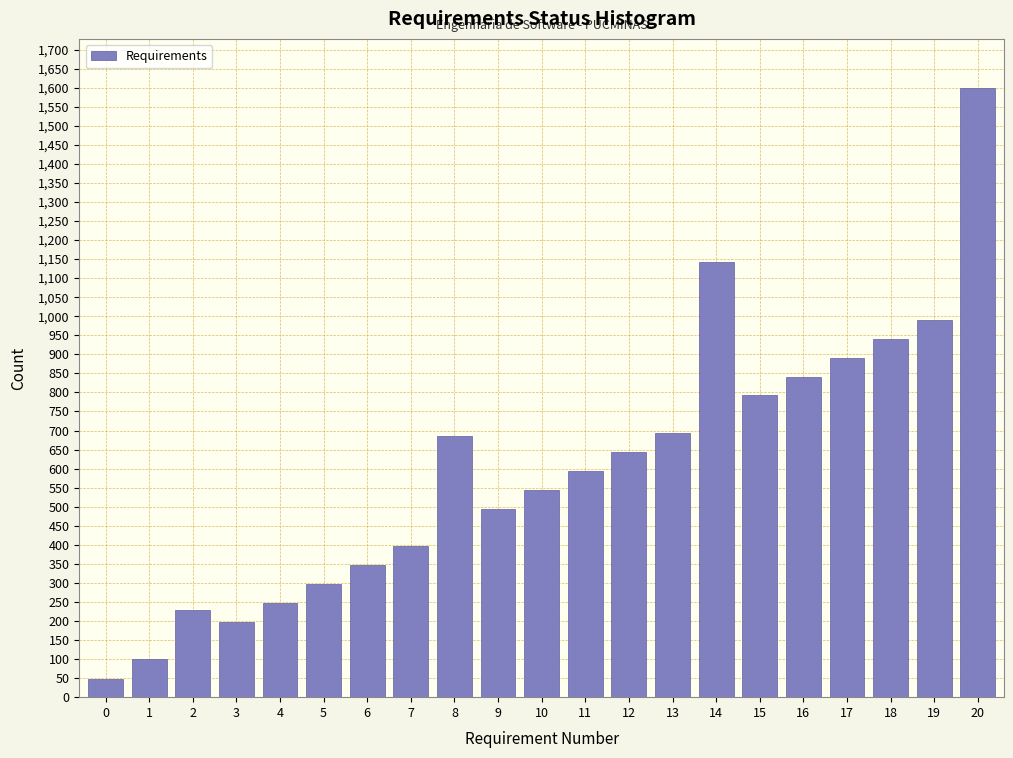

Reading right to left, transcribe all the data shown in this chart.

20=1600	19=990	18=940	17=891	16=841	15=792	14=1142	13=693	12=643	11=594	10=544	9=495	8=685	7=396	6=346	5=297	4=247	3=198	2=228	1=99	0=49